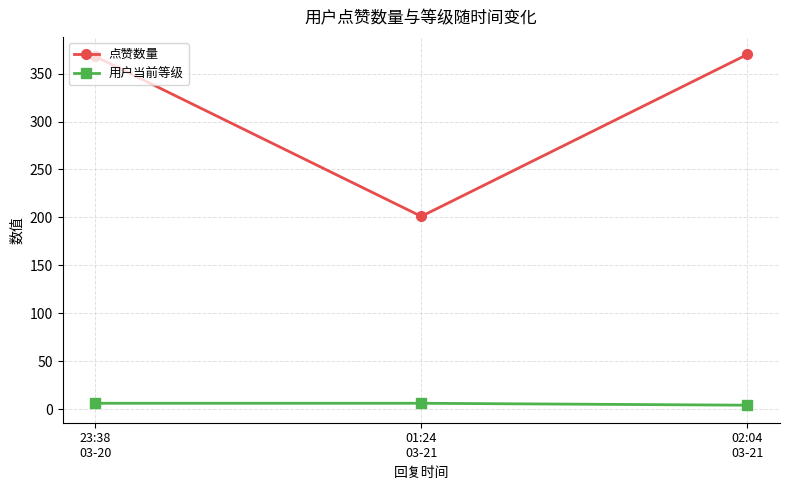

What is the lowest value of the 点赞数量 series?

201